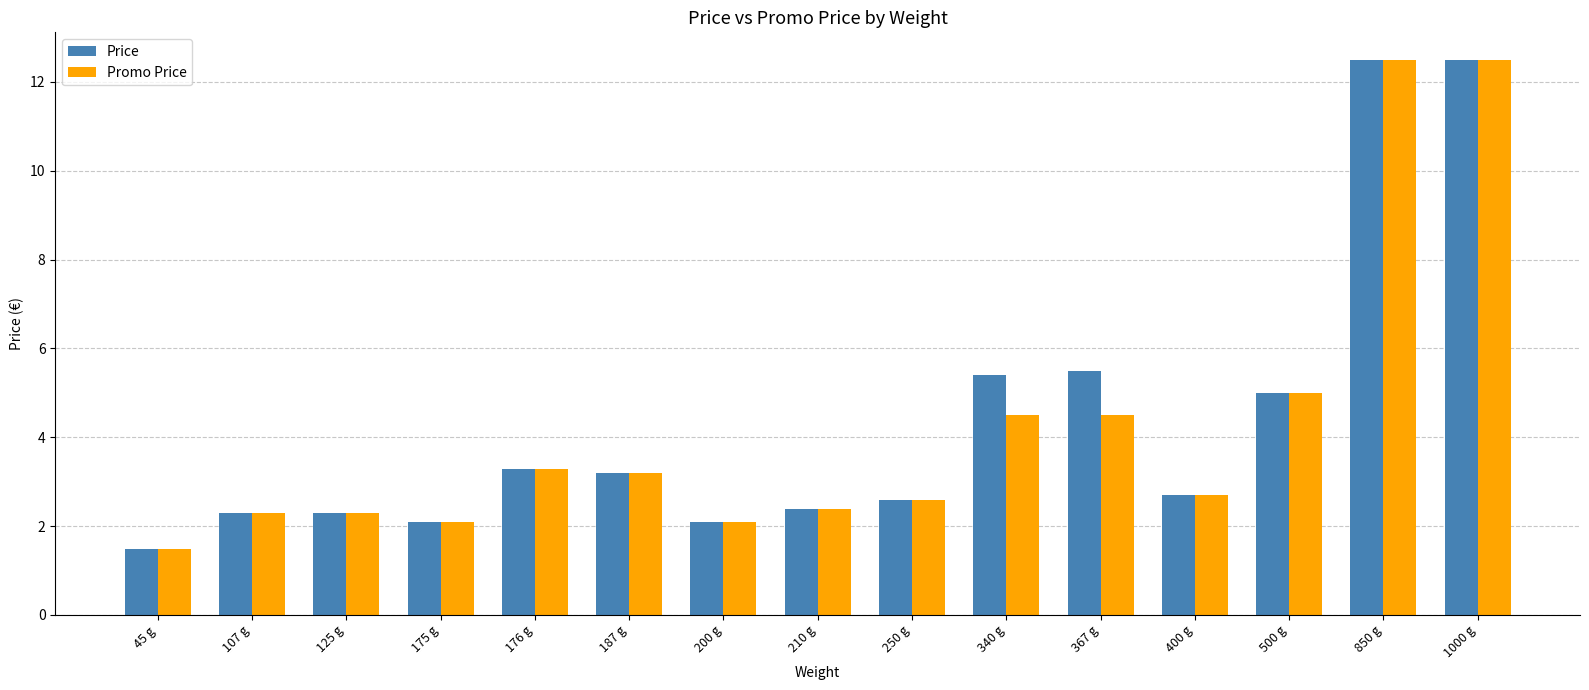

What are all the series names shown in the legend?

Price, Promo Price